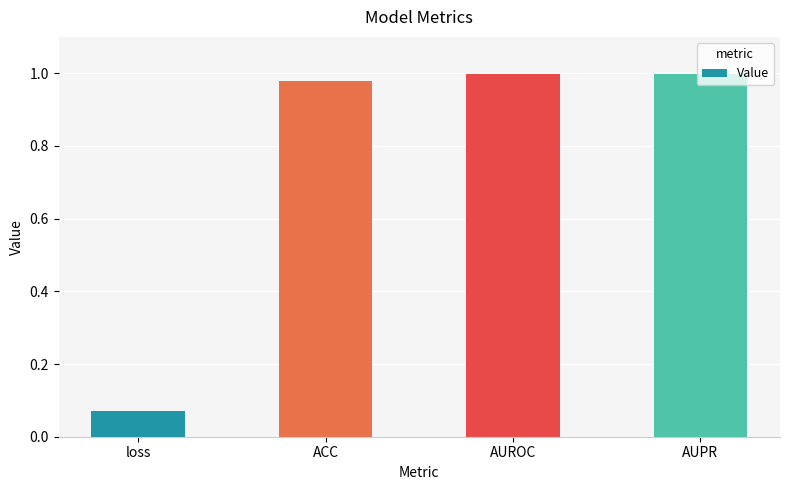

The chart shows a value of 0.4 at AUROC. True or false?

False